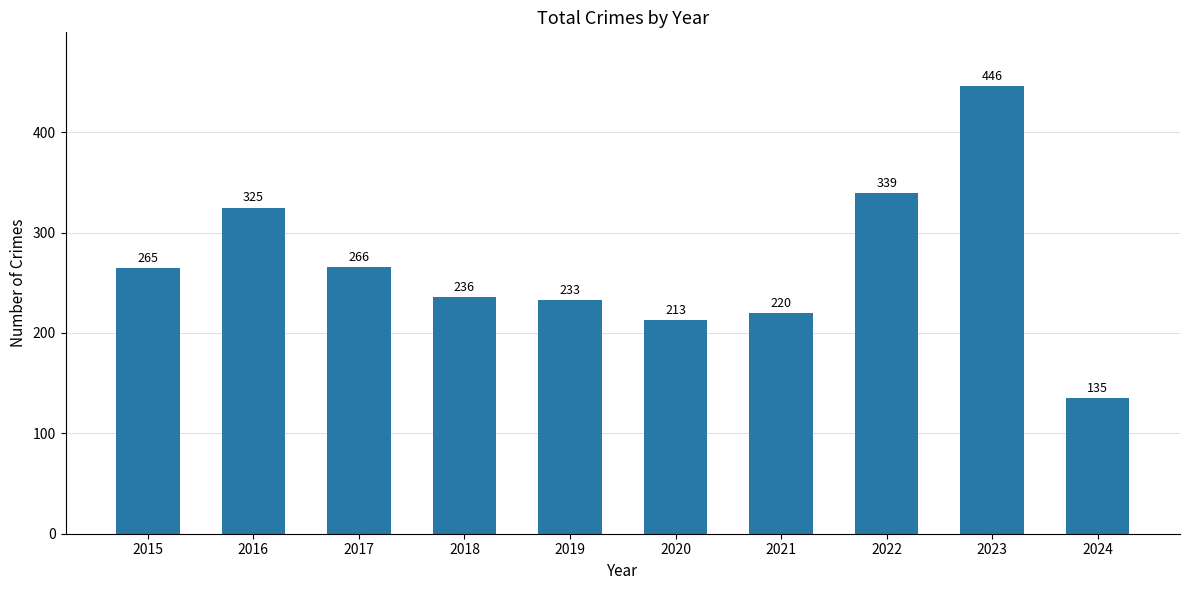

Reading left to right, transcribe all the data shown in this chart.

265	325	266	236	233	213	220	339	446	135